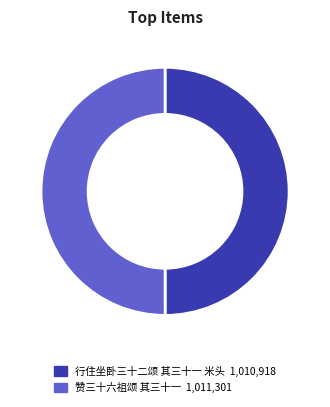

What is the ratio of the value at 行住坐卧三十二颂 其三十一 米头 to the value at 赞三十六祖颂 其三十一?

1.0